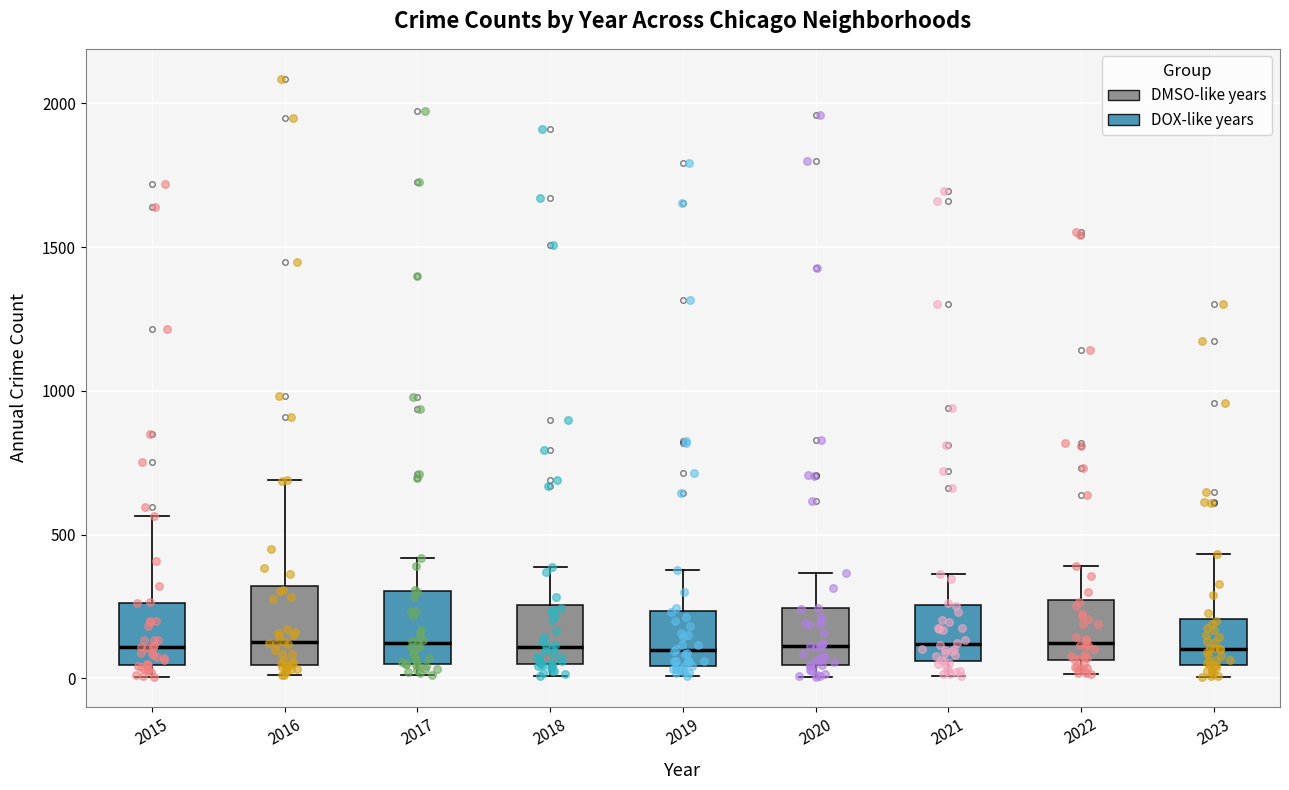

Where is the upper edge of the box at x = 2023 on the y-axis? The values are not printed on the chart, so give them approximately, as read against the axis.

200